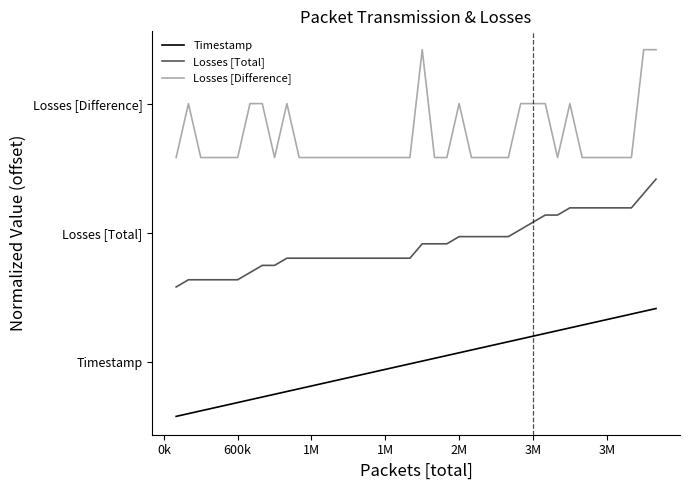

True or false: Timestamp and Losses [Total] cross at least once.

False